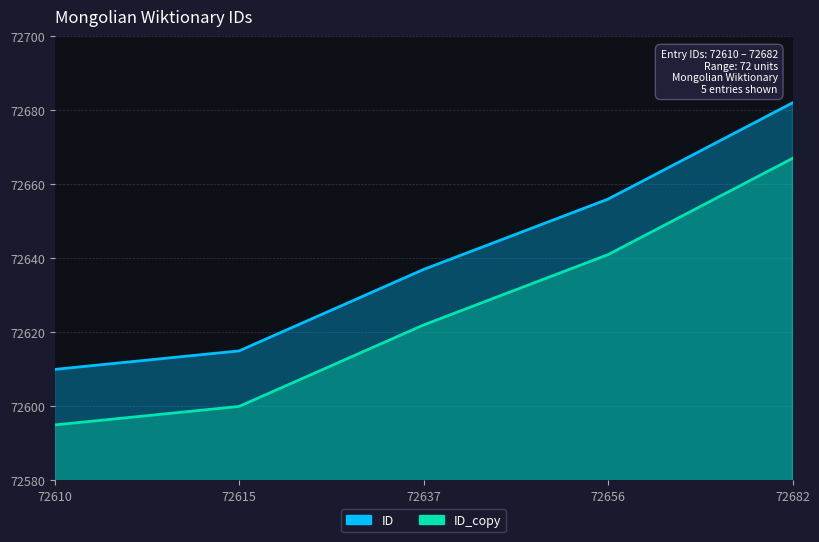

Reading right to left, extract all data points from this chart.

ID: 72682=72682	72656=72656	72637=72637	72615=72615	72610=72610
ID_copy: 72682=72667	72656=72641	72637=72622	72615=72600	72610=72595